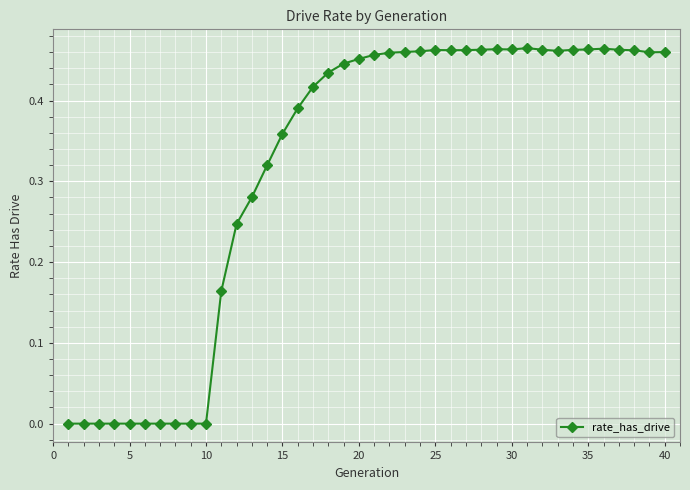

True or false: there are more than 1 points higher than both neighbors.

True